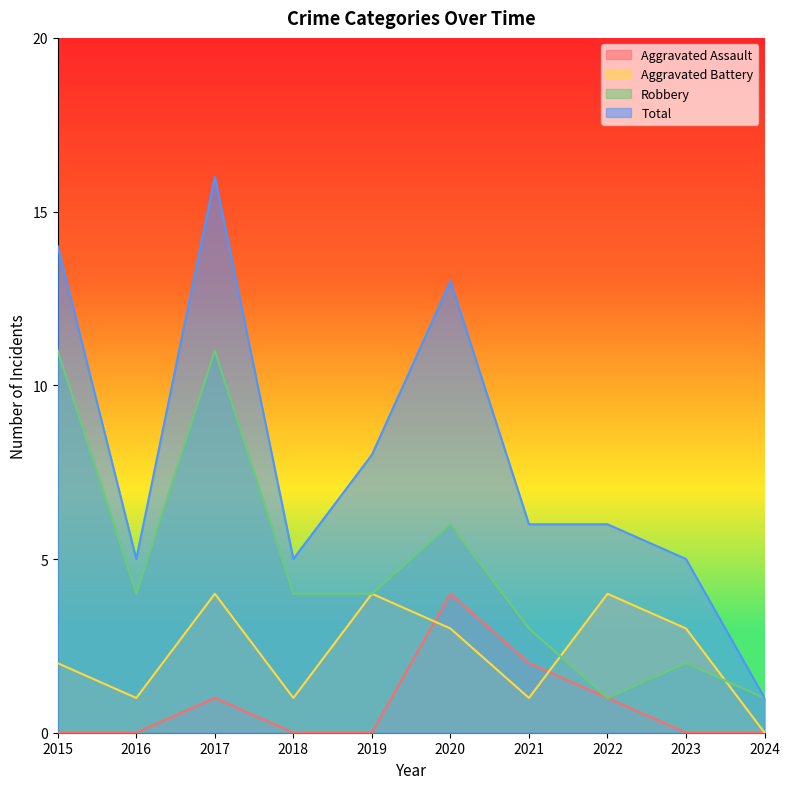

True or false: Robbery has a value of 2 at 2019.

False